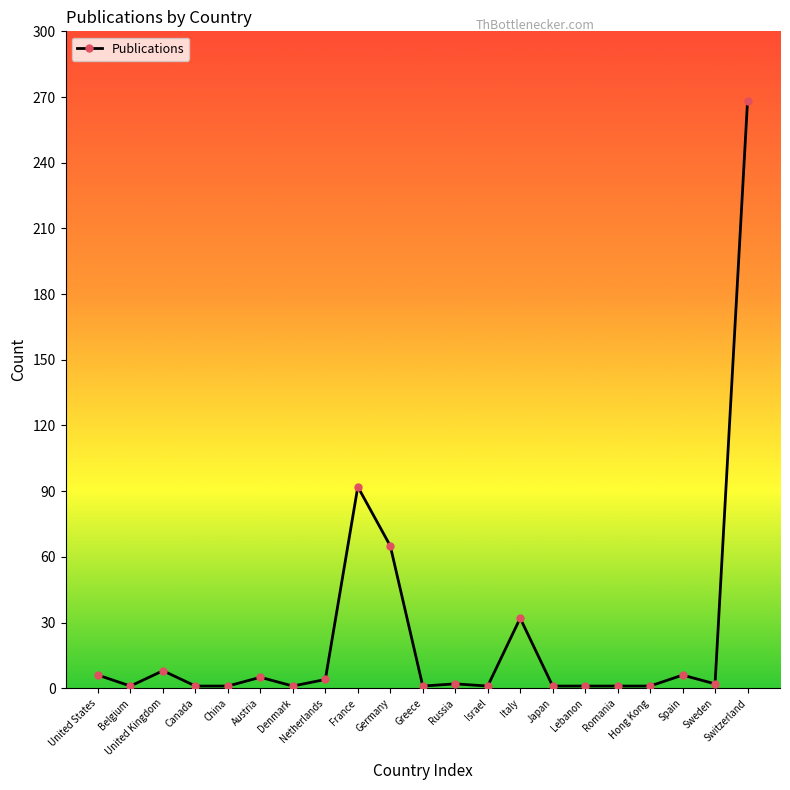

What is the smallest value displayed?

1